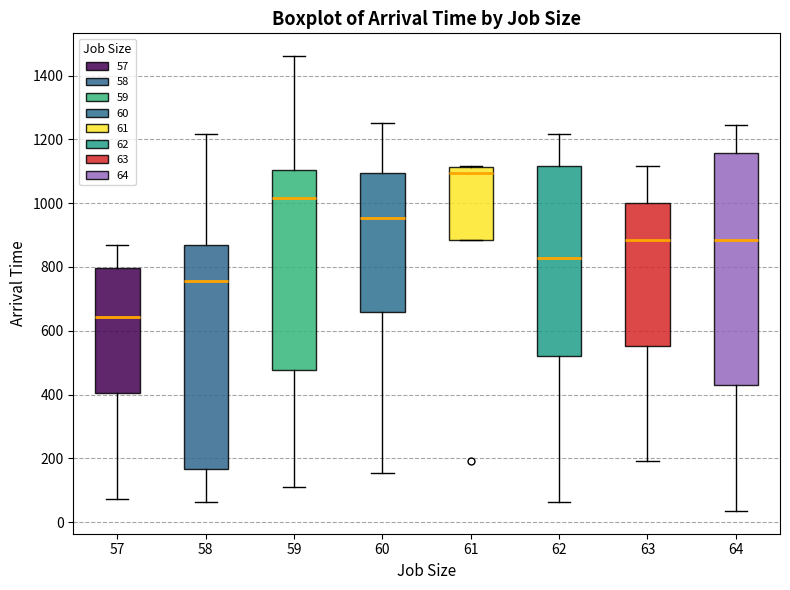

Reading left to right, transcribe this box plot: for each box, give where its median line is, the range the box spans, and where its two whiskers end, as read against the y-axis. The values are not printed on the chart, so give them approximately, as read against the axis.

57: median 640, box 400 to 800, whiskers 80 to 860
58: median 760, box 160 to 860, whiskers 60 to 1220
59: median 1020, box 480 to 1100, whiskers 120 to 1460
60: median 960, box 660 to 1100, whiskers 160 to 1260
61: median 1100, box 880 to 1120, whiskers 880 to 1120
62: median 820, box 520 to 1120, whiskers 60 to 1220
63: median 880, box 560 to 1000, whiskers 200 to 1120
64: median 880, box 440 to 1160, whiskers 40 to 1240